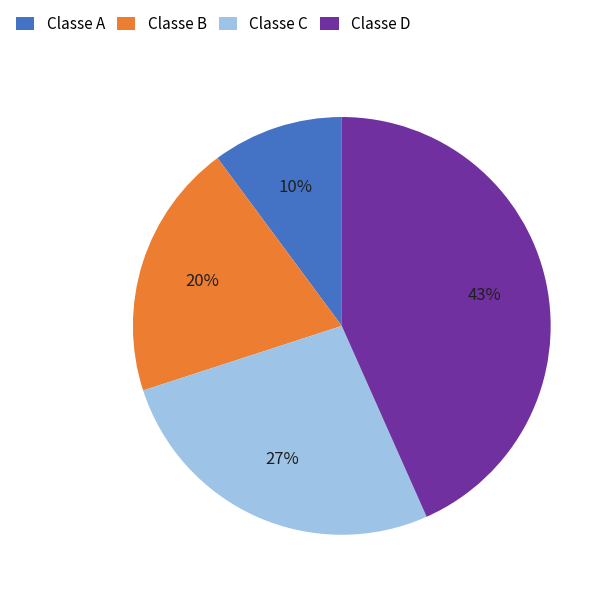

Is there a majority slice in this chart?

No